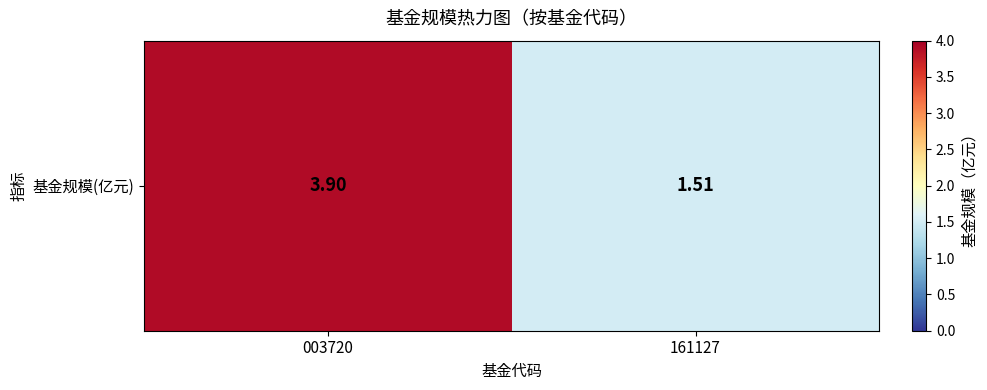

Where does the data first go above 3?

003720